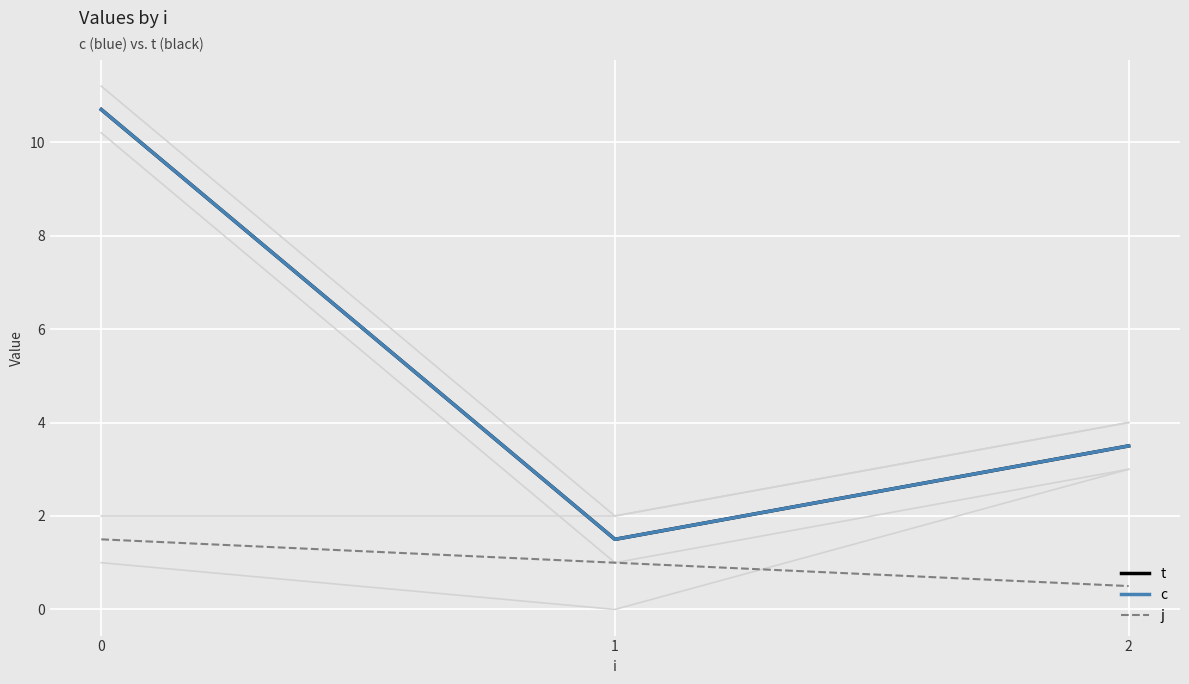

Rank the series at 2 from highest to lowest value.

t, c, j